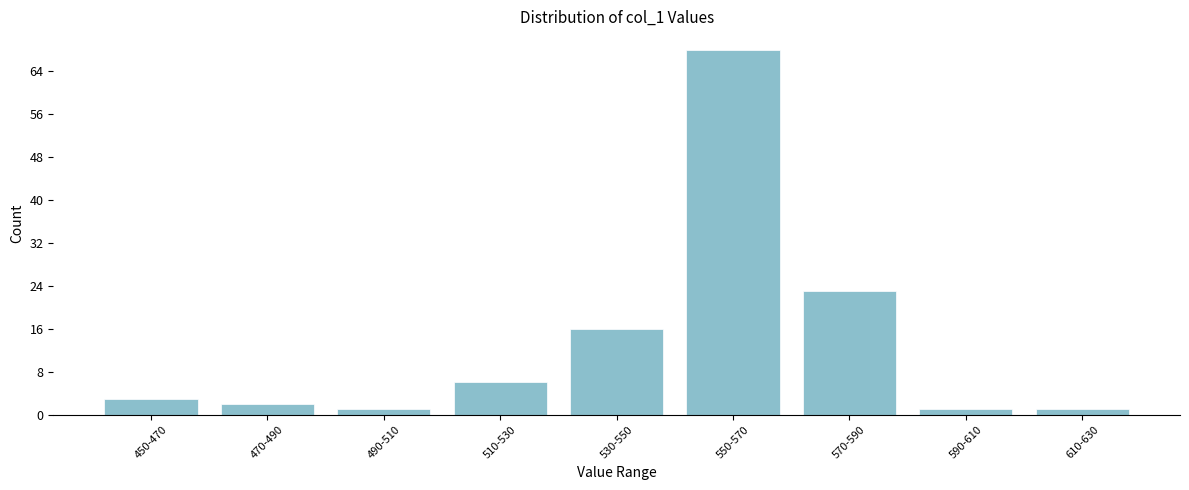

Reading left to right, extract all data points from this chart.

450-470=3	470-490=2	490-510=1	510-530=6	530-550=16	550-570=68	570-590=23	590-610=1	610-630=1